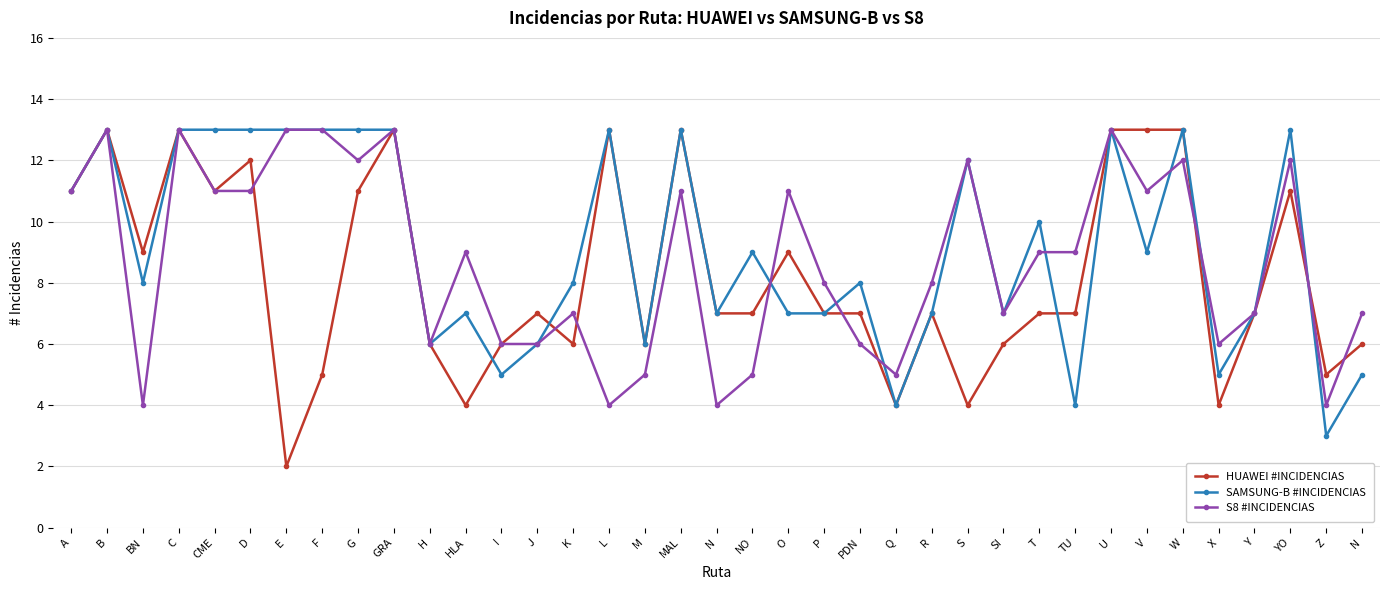

What are all the series names shown in the legend?

HUAWEI #INCIDENCIAS, SAMSUNG-B #INCIDENCIAS, S8 #INCIDENCIAS